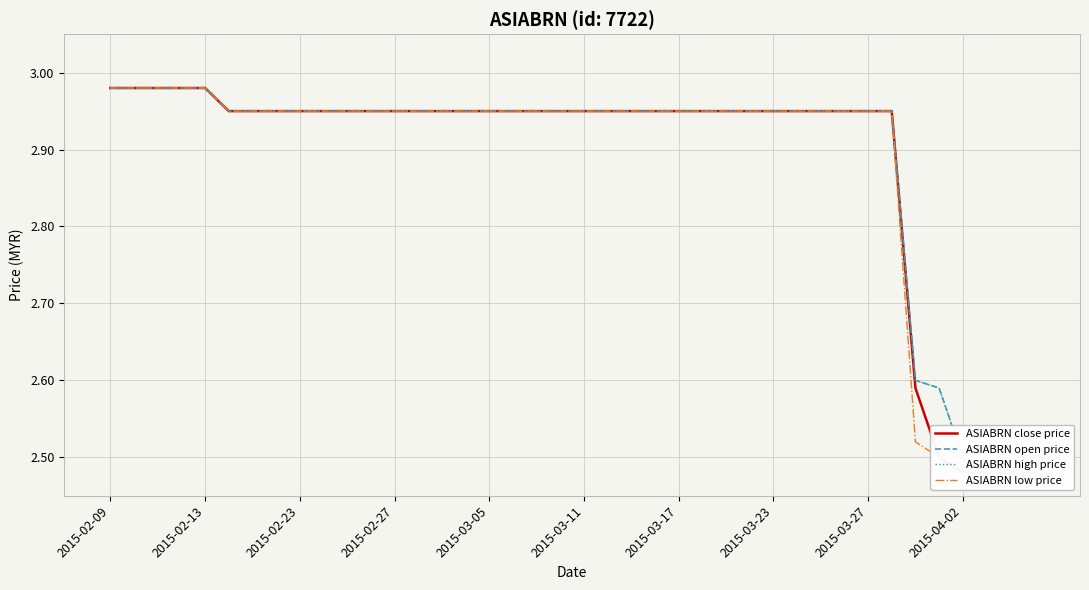

What is the difference between the maximum and minimum values in the ASIABRN open price series?

0.5